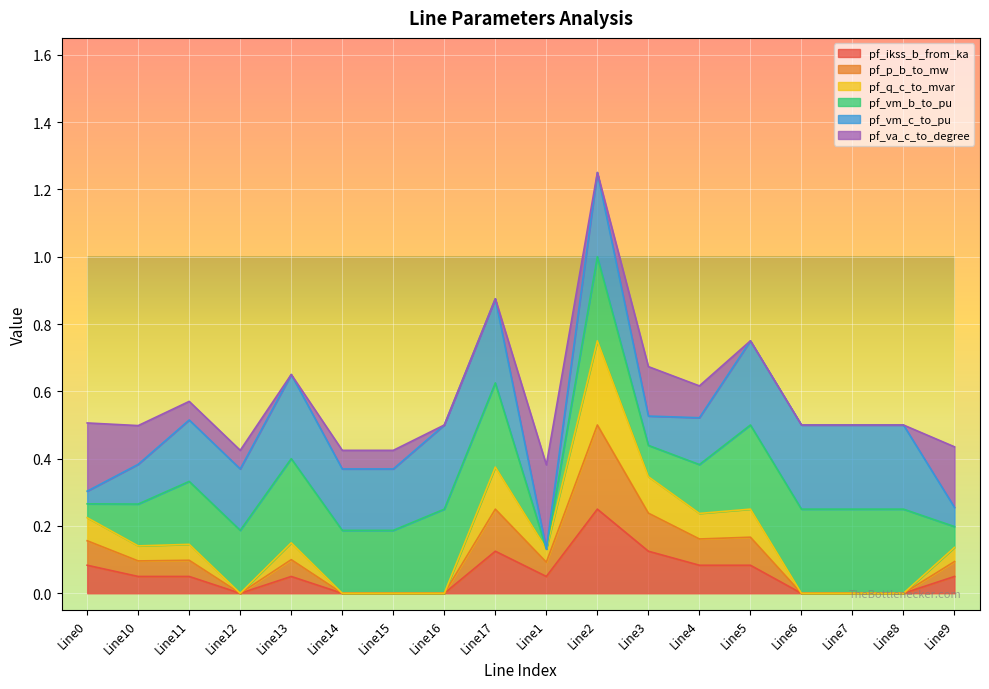

The value of pf_ikss_b_from_ka at Line6 is 0.0. True or false?

True